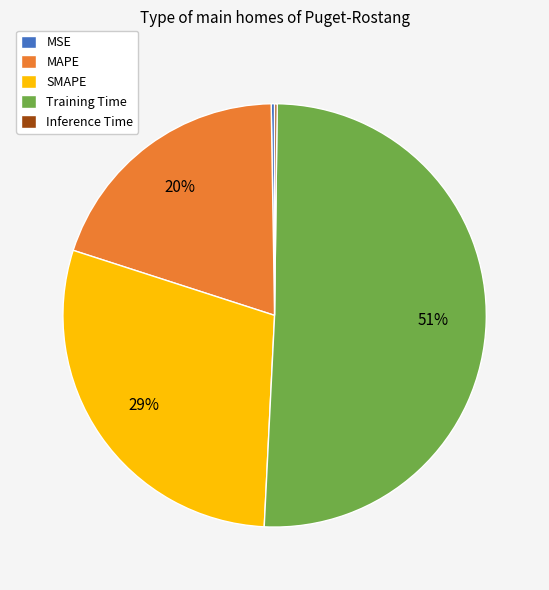

Which slice represents more than half of the pie?

Training Time